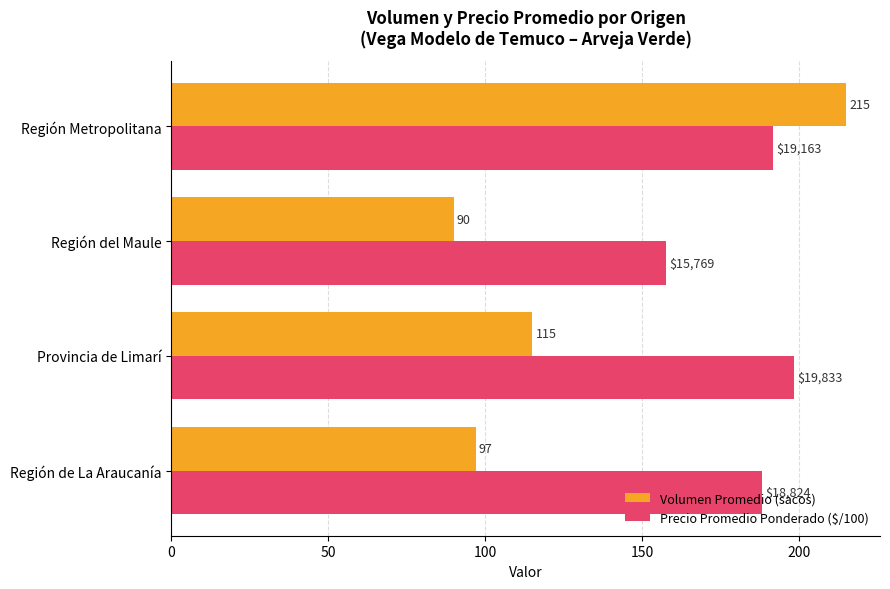

What is the sum of the Volumen Promedio (sacos) values at Región Metropolitana and Región del Maule?

305.0